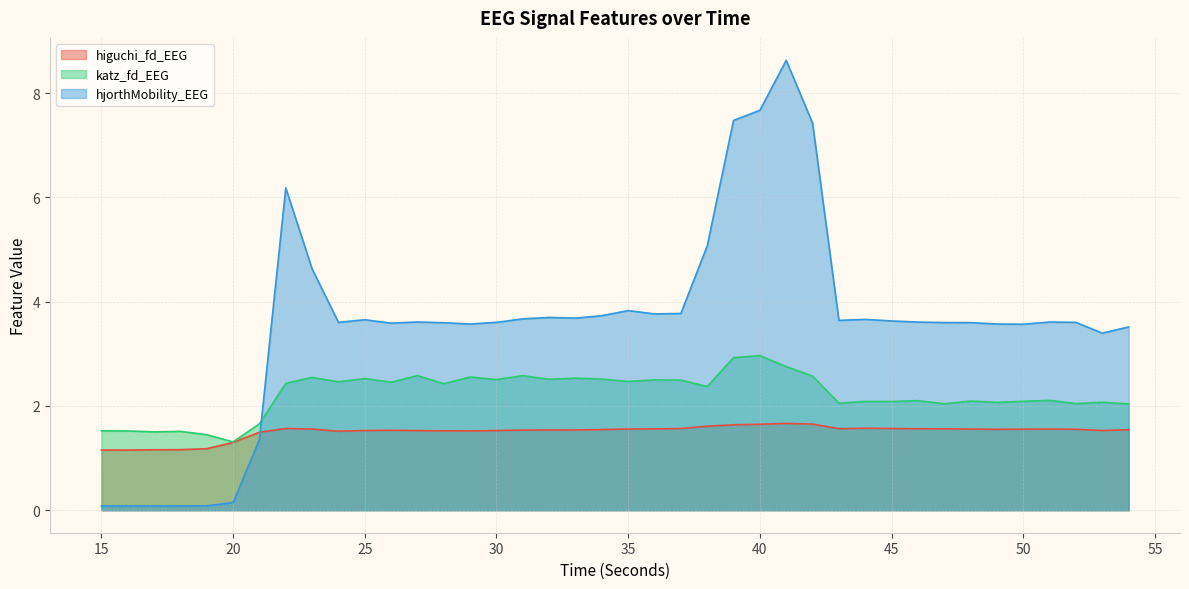

True or false: katz_fd_EEG has a value of 2.6 at 27.

True